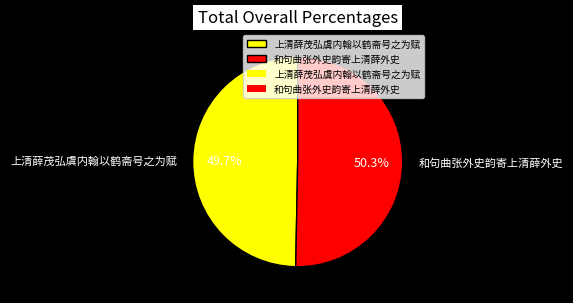

Which has a higher value, 和句曲张外史韵寄上清薛外史 or 上清薛茂弘虞内翰以鹤斋号之为赋?

和句曲张外史韵寄上清薛外史